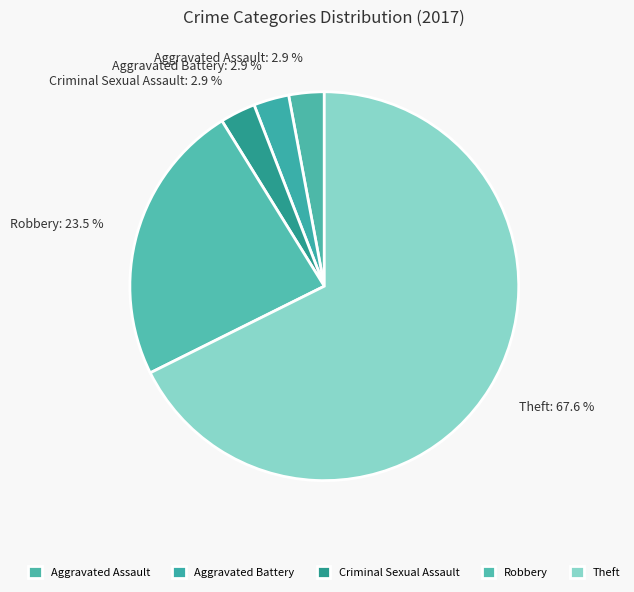

Is the sum of Aggravated Battery and Aggravated Assault greater than half?

No